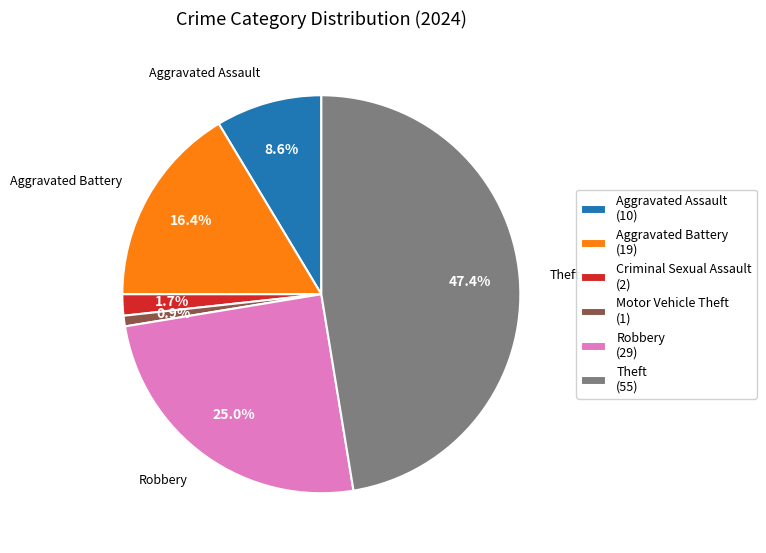

Is there a majority slice in this chart?

No